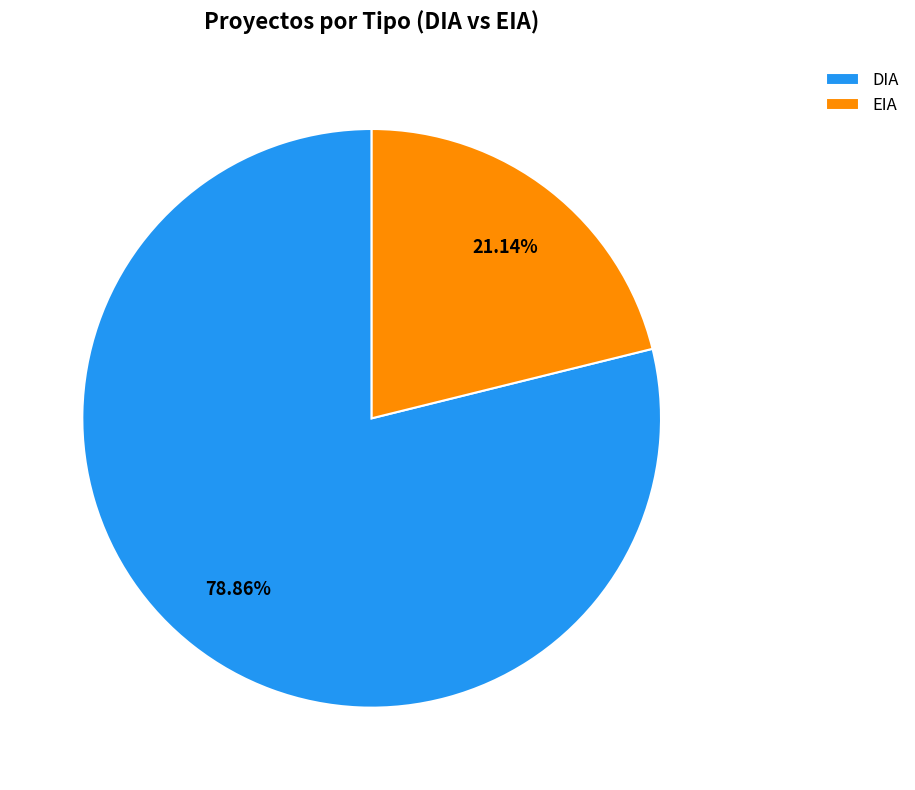

What percentage is NOT represented by DIA?

21.1%